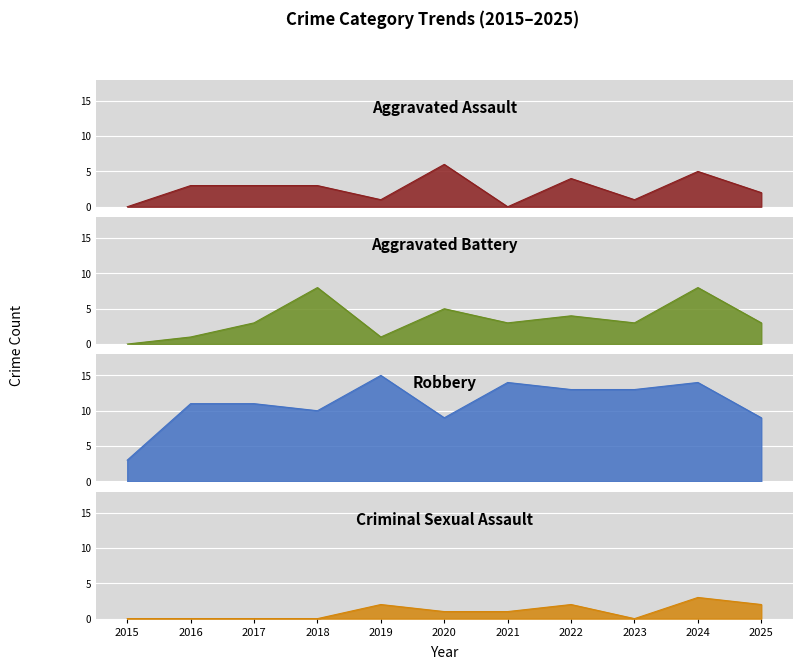

How many data points in Robbery are above 11?

5